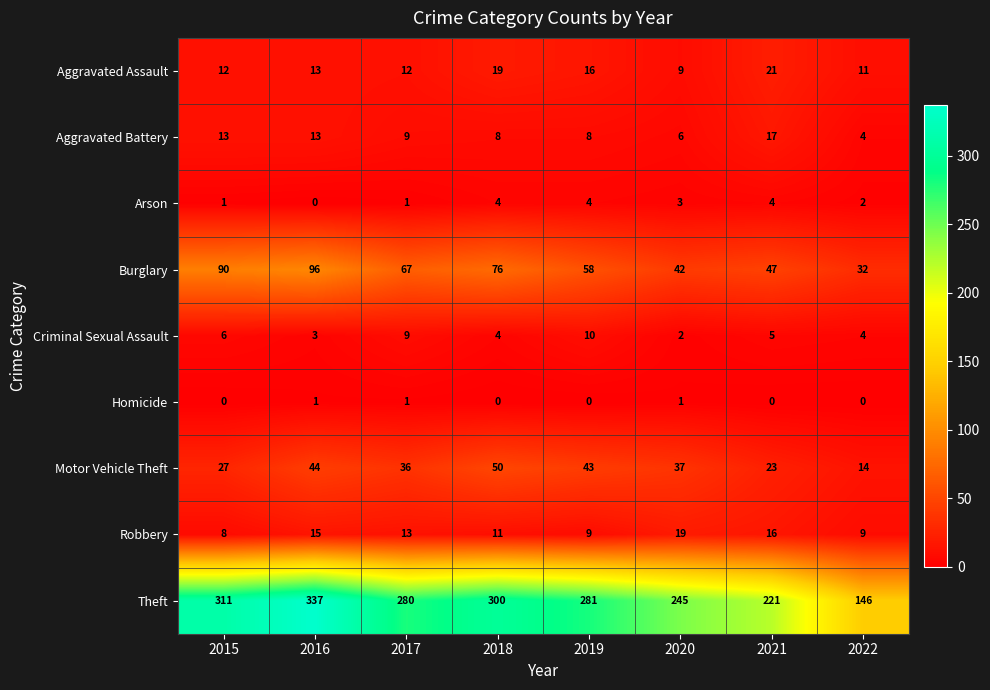

What is the sum of the Theft values at 2016 and 2018?

637